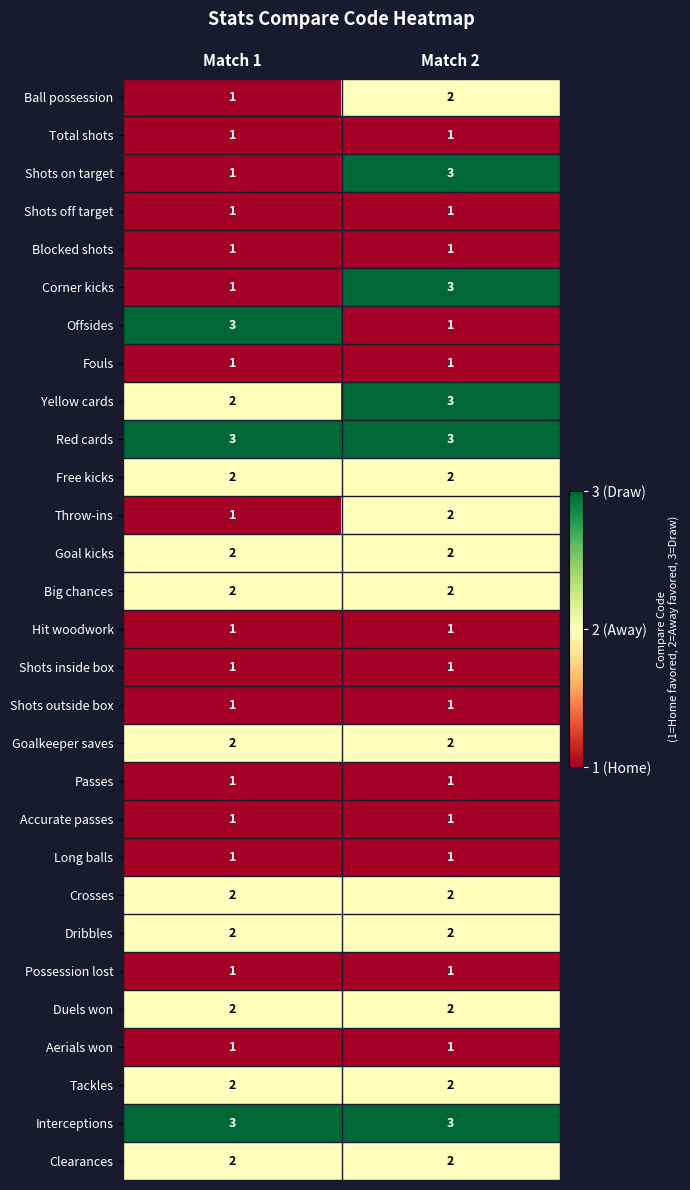

The Ball possession series shows 2 at Match 2. True or false?

True